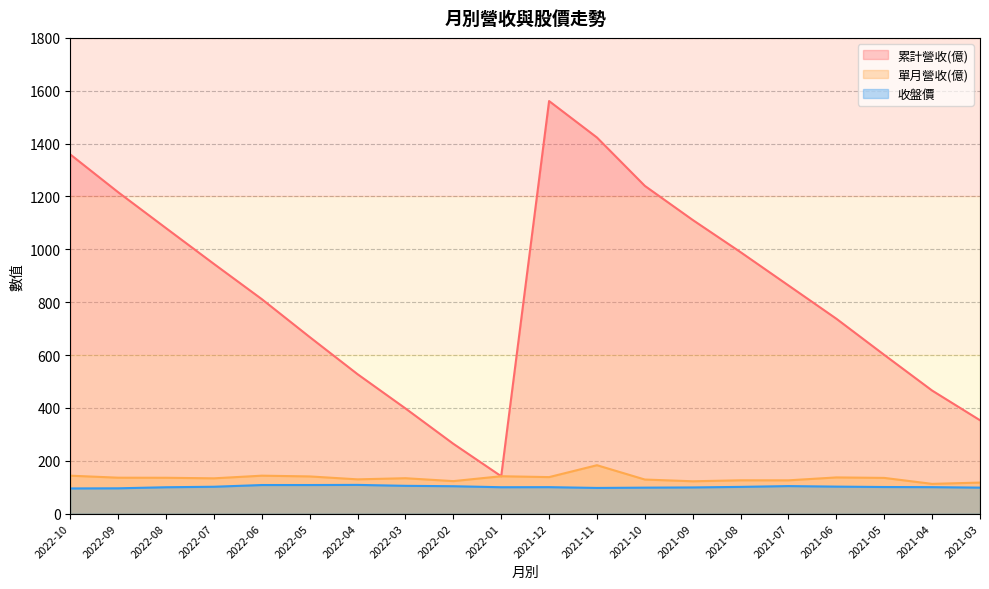

Is the value of 收盤價 at 2022-08 greater than the value of 單月營收(億) at 2022-02?

No